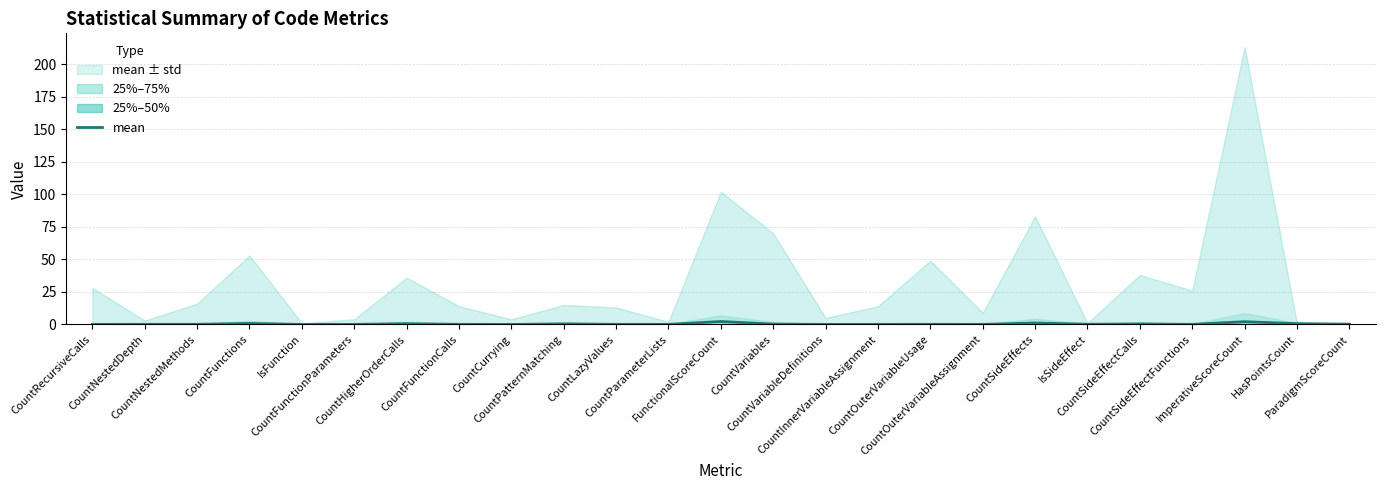

Between CountCurrying and IsSideEffect, which is larger?

IsSideEffect